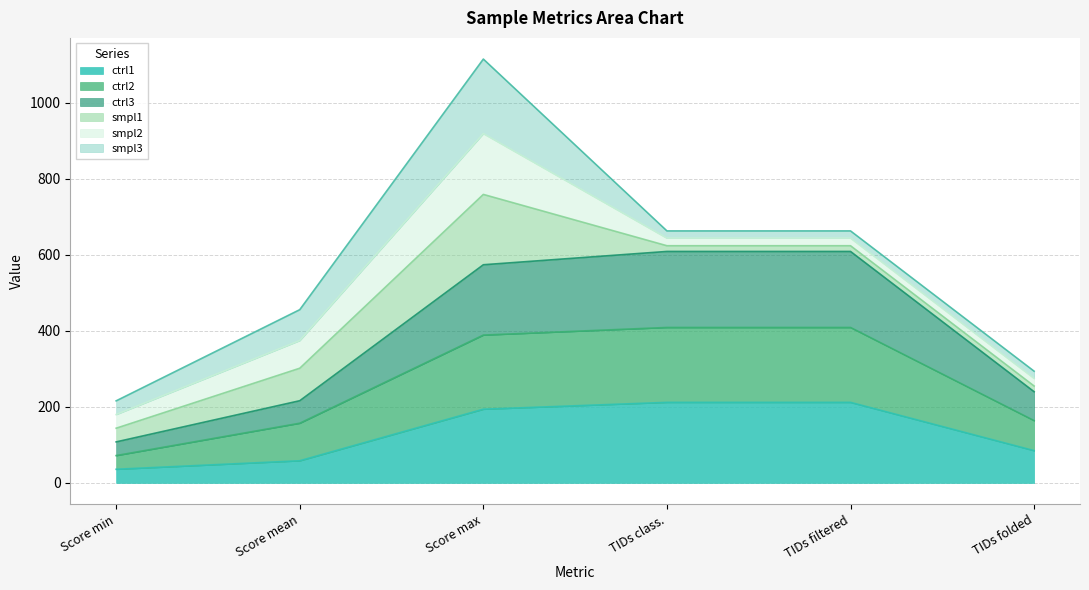

The ctrl1 series shows 85.0 at TIDs folded. True or false?

True